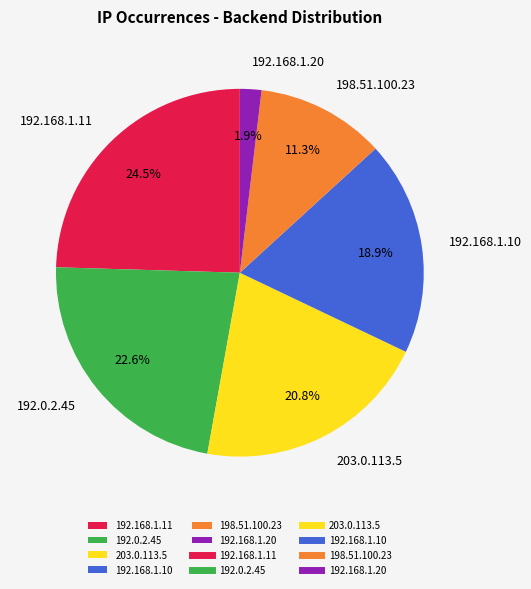

To the nearest percent, what is the difference between the 192.168.1.20 and 203.0.113.5 slice percentages?

19%